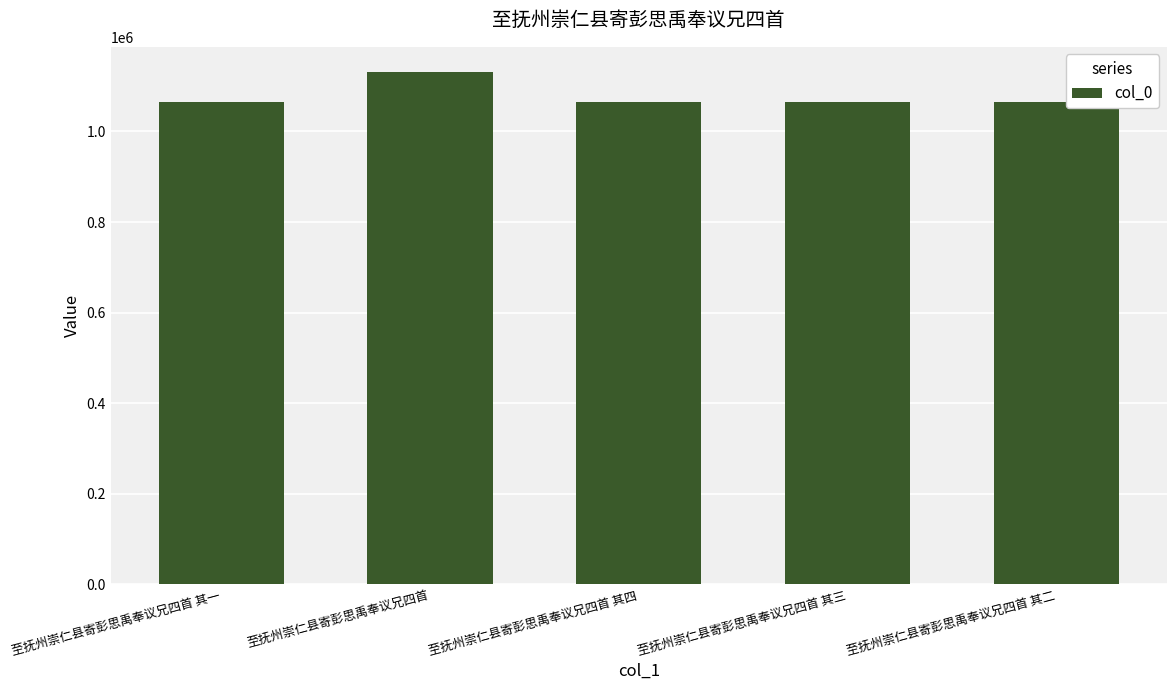

What is the ratio of the value at 至抚州崇仁县寄彭思禹奉议兄四首 其三 to the value at 至抚州崇仁县寄彭思禹奉议兄四首 其二?

1.0